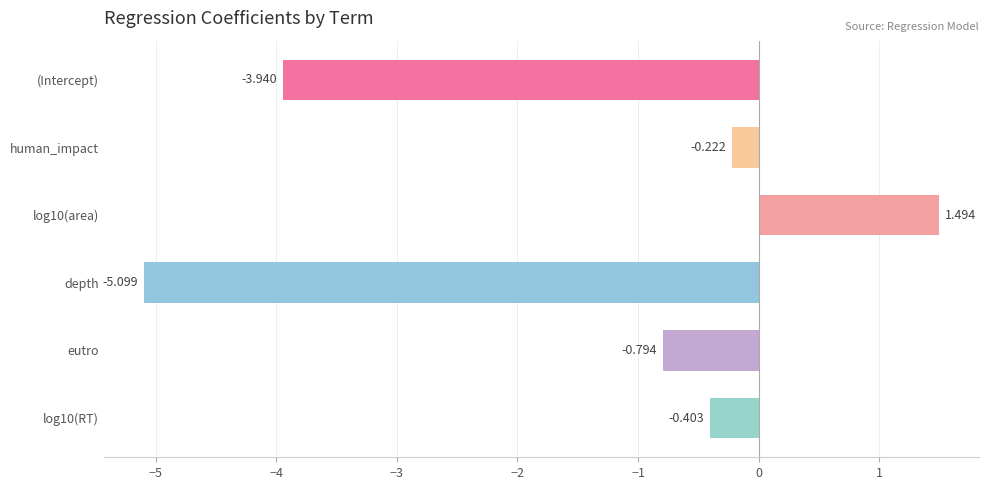

Which category has the lowest value across all series?

depth